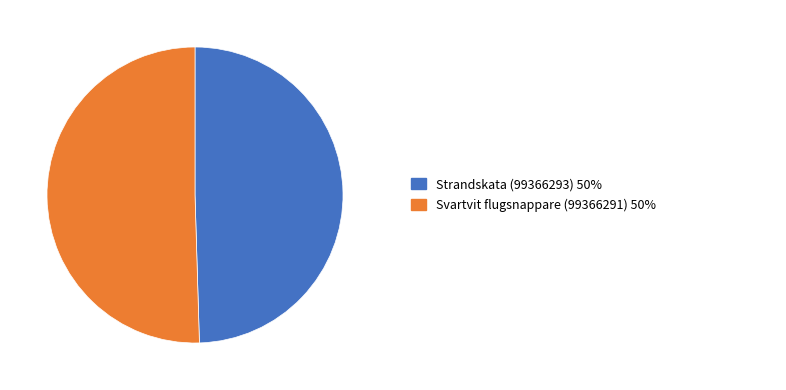

Does any single category account for the majority?

Yes